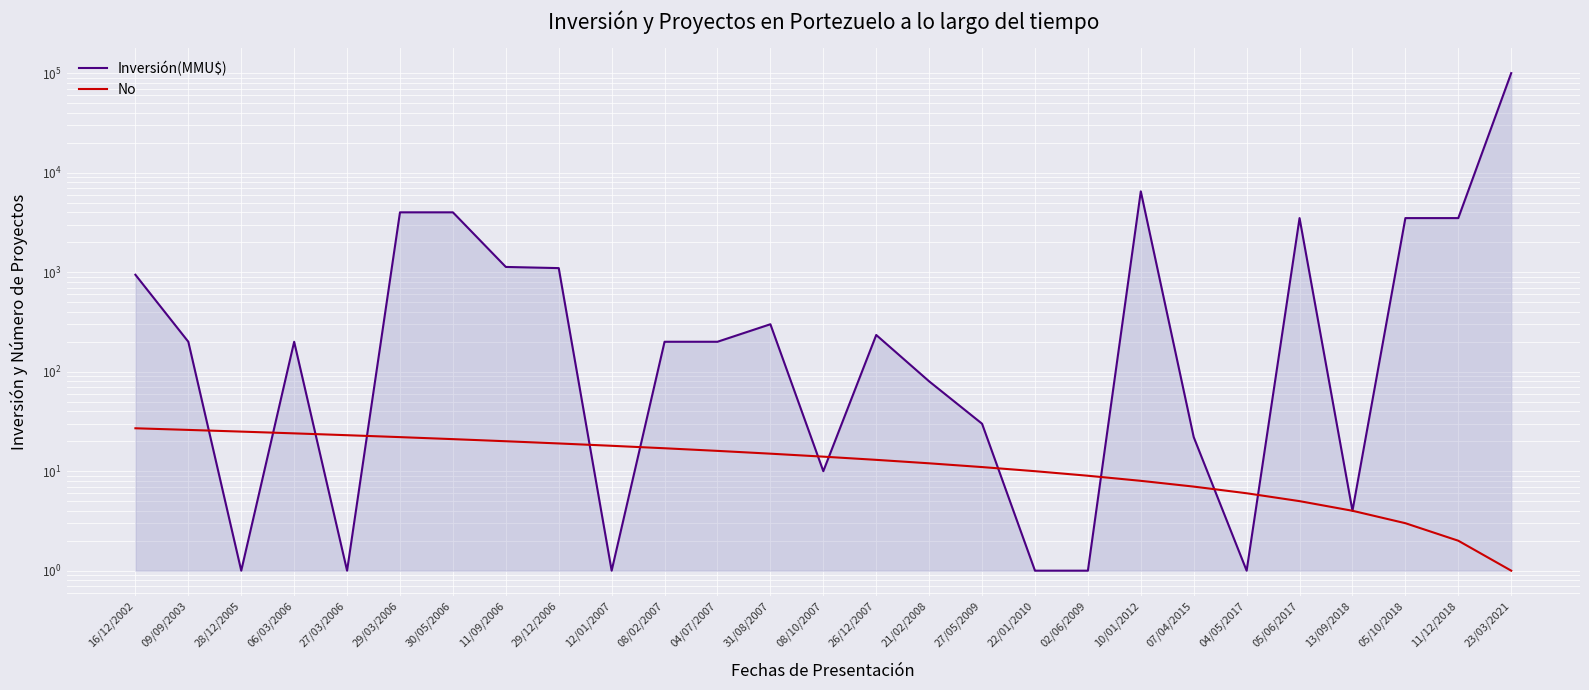

The Inversión(MMU$) series shows 22 at 21/02/2008. True or false?

False